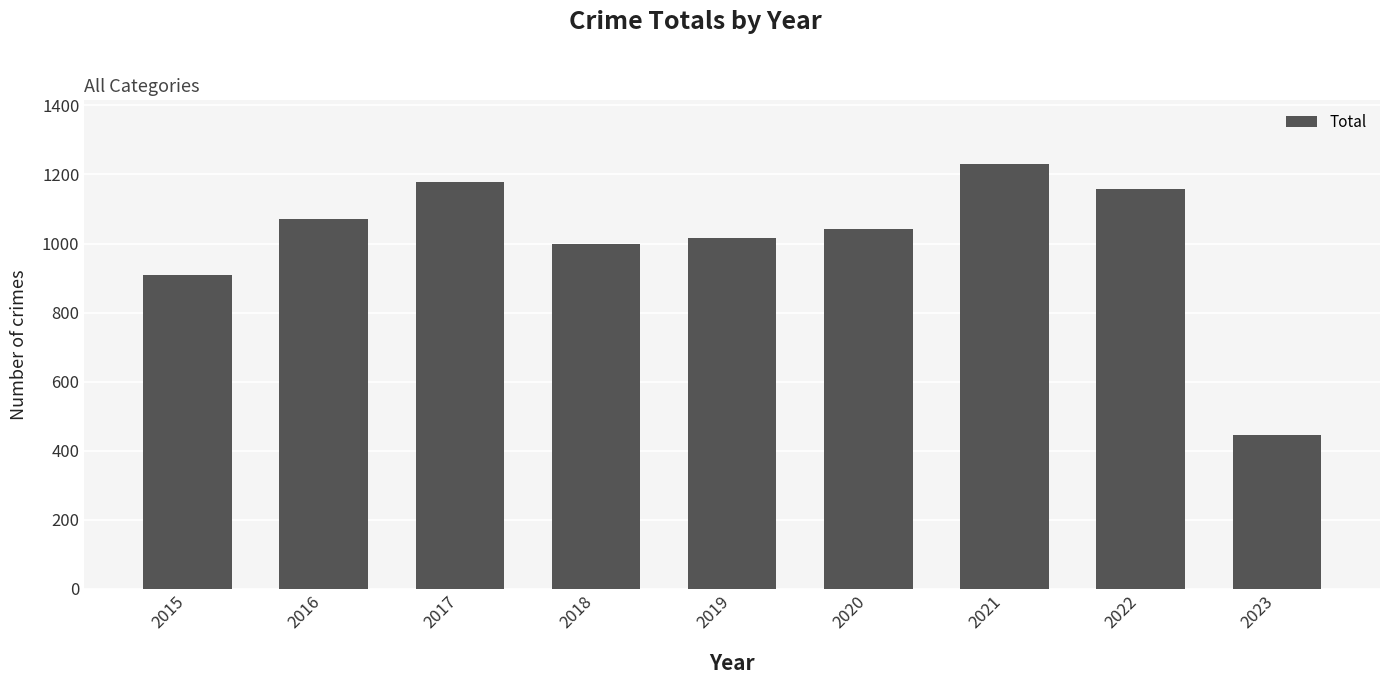

What is the greatest value displayed?

1230